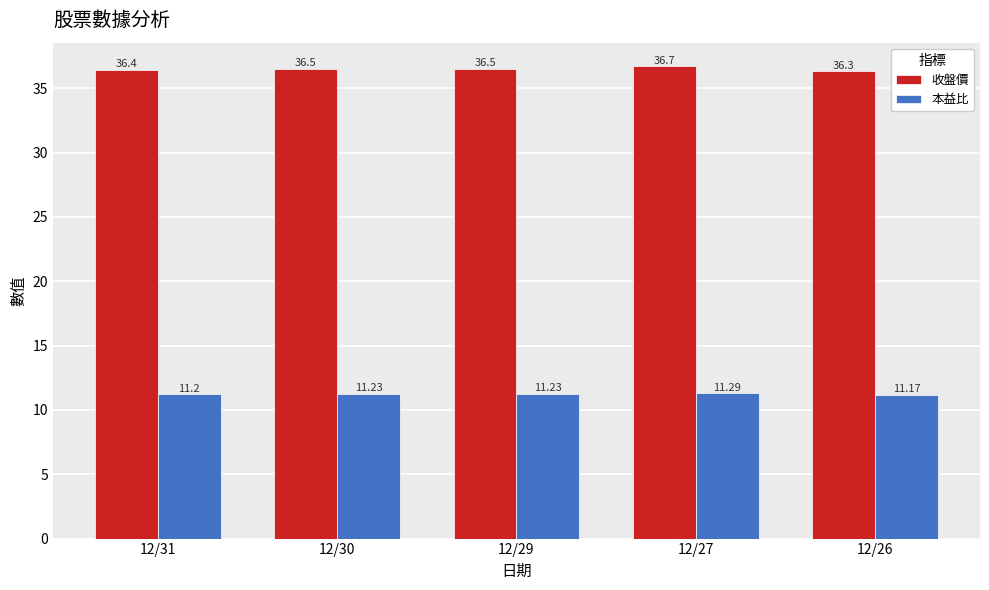

Between 12/30 and 12/27, which series saw the biggest shift?

收盤價